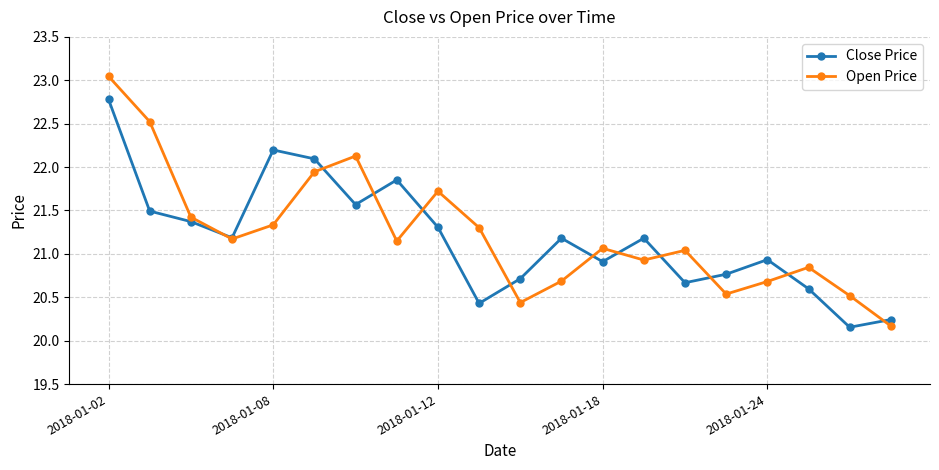

At how many categories does at least one series exceed 20?

20